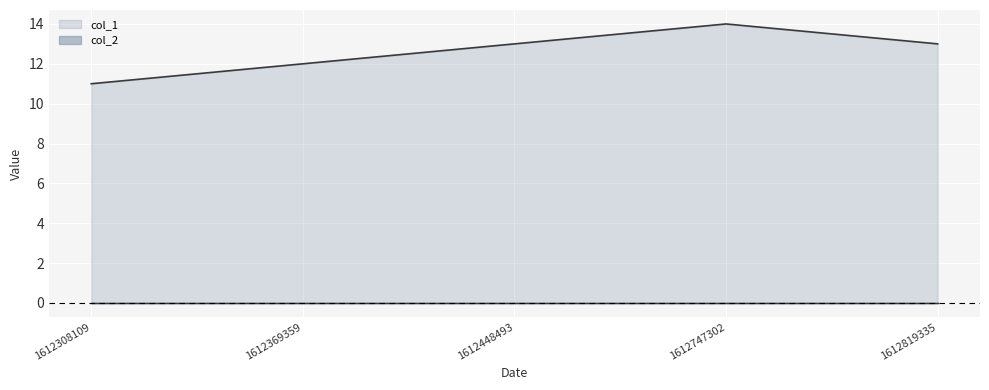

Count the number of values greater than 13.

1